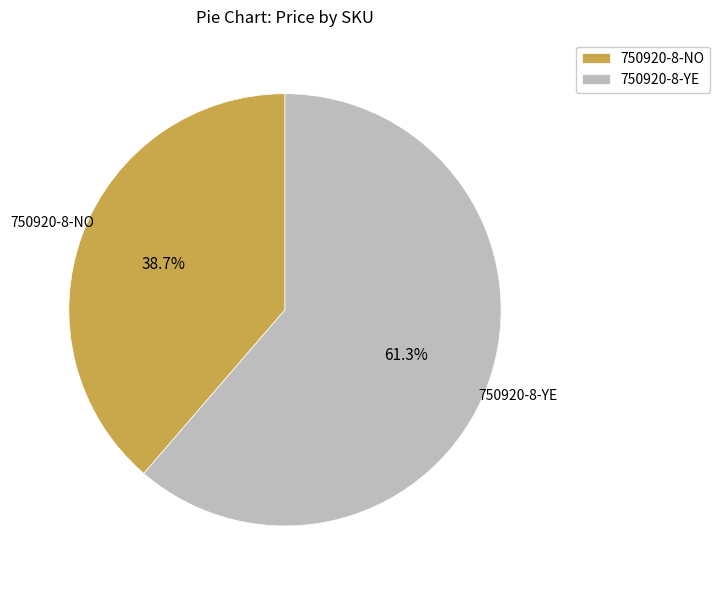

The 750920-8-YE slice represents 72% of the pie. True or false?

False